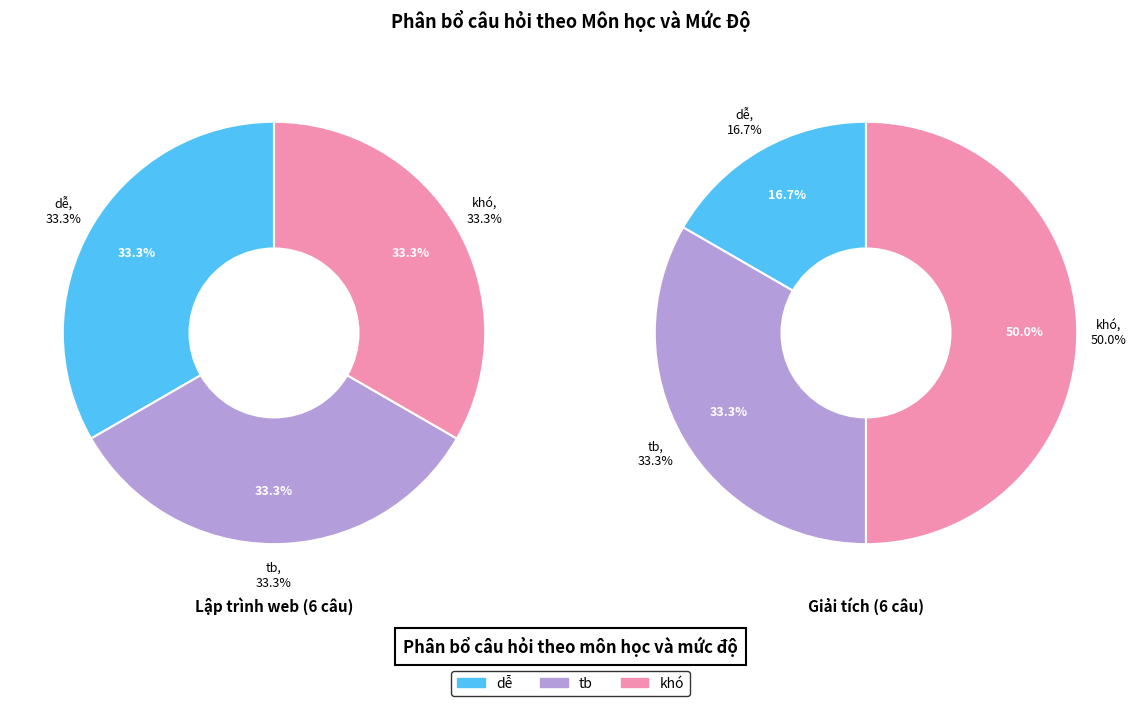

Count the number of slices in the pie.

6